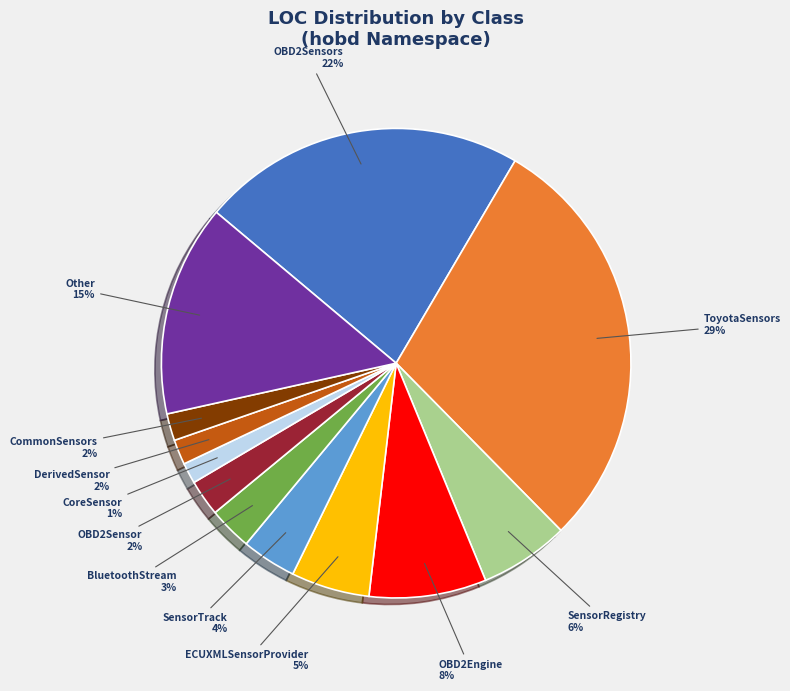

Which has a higher value, DerivedSensor or SensorTrack?

SensorTrack